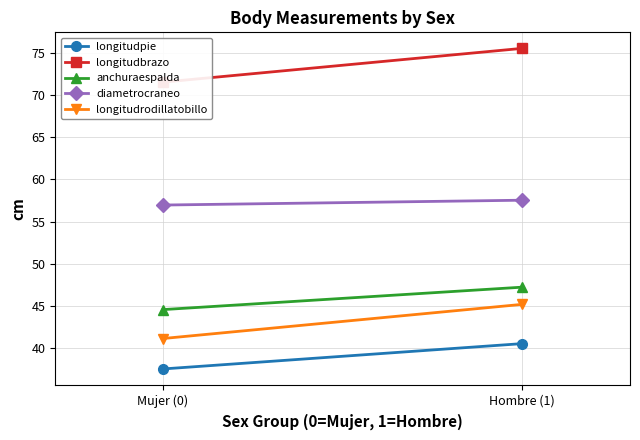

What is the minimum value shown in the chart?

37.5